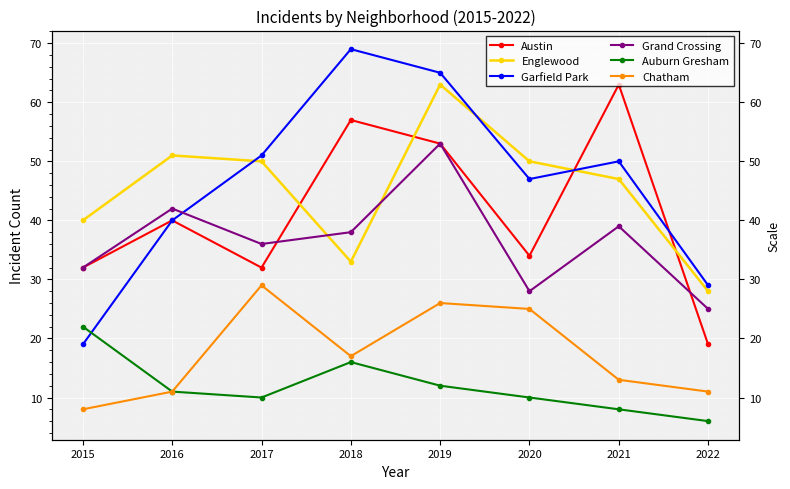

Which category has the highest value in the Englewood series?

2019